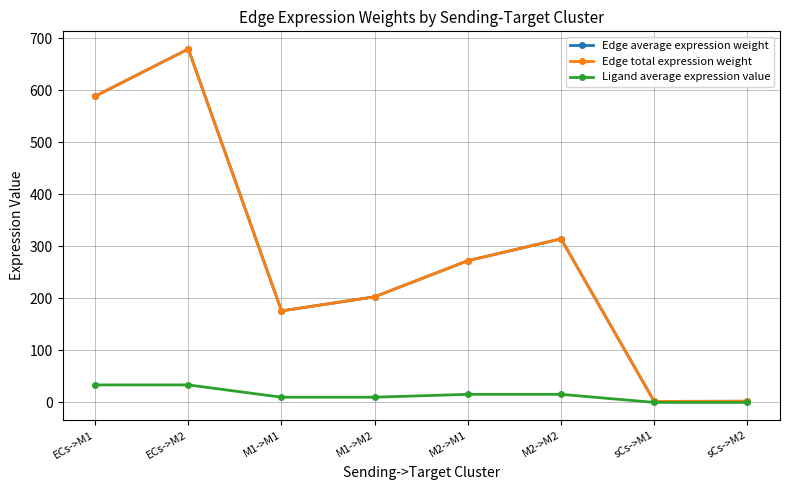

List the series in order of their peak value, highest first.

Edge average expression weight, Edge total expression weight, Ligand average expression value